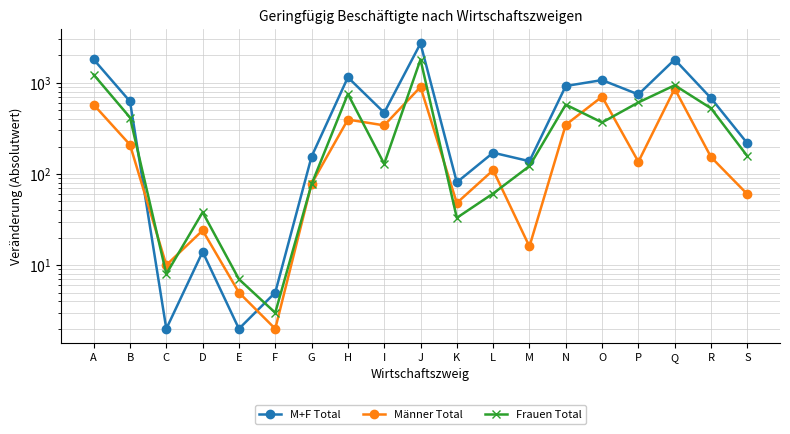

What are all the series names shown in the legend?

M+F Total, Männer Total, Frauen Total